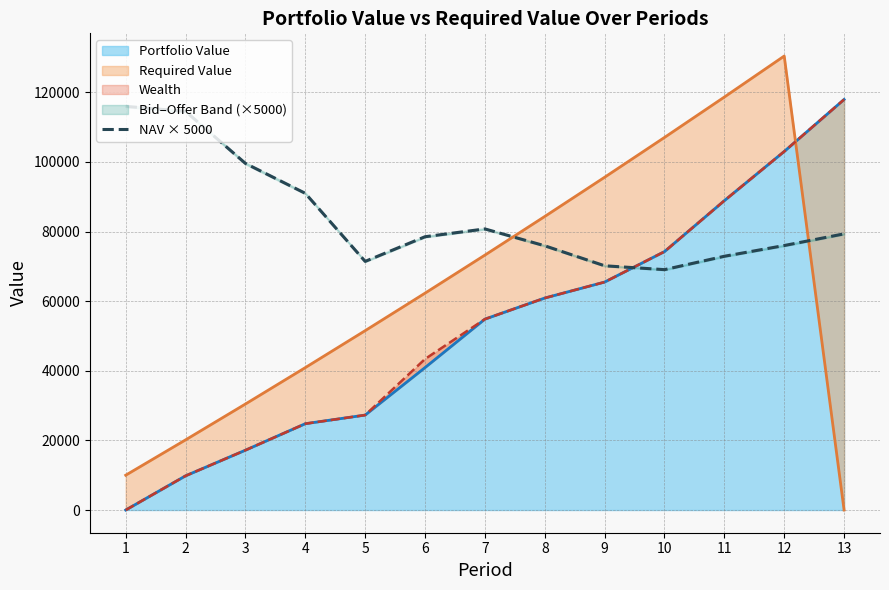

How many data points are less than 78504?

6